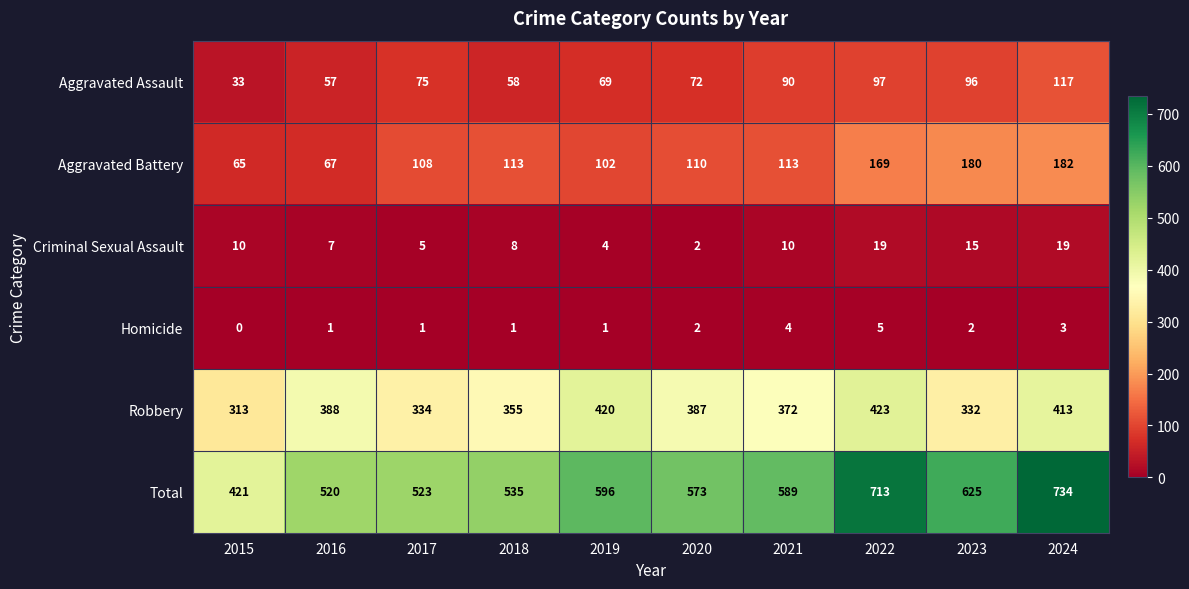

What is the sum of all Total values?

5829